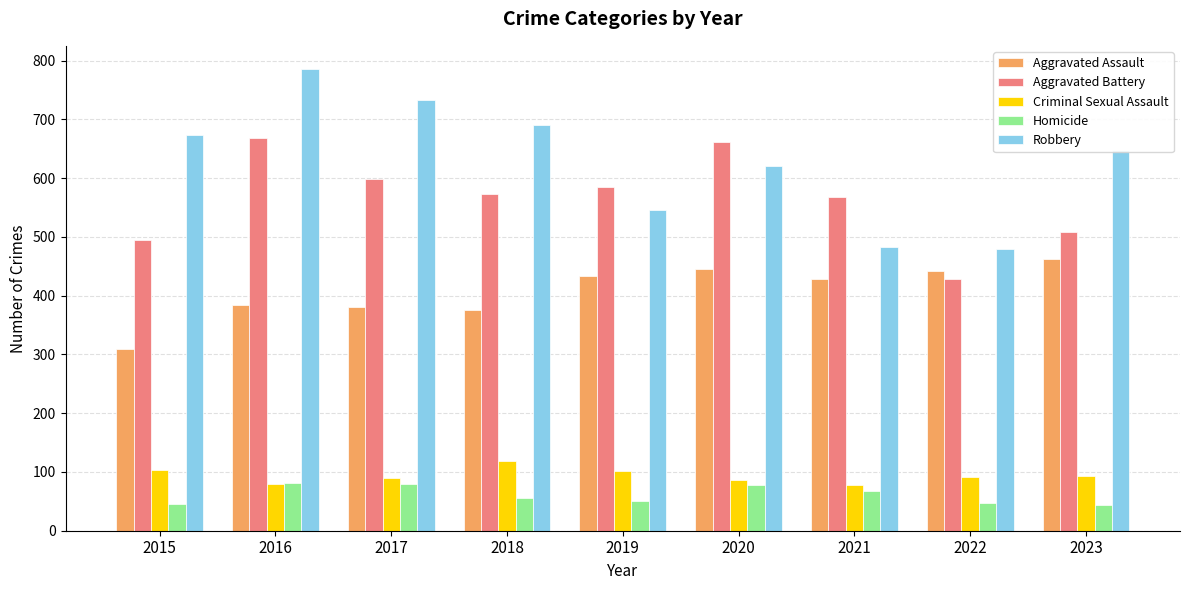

The value of Aggravated Battery at 2021 is 300. True or false?

False